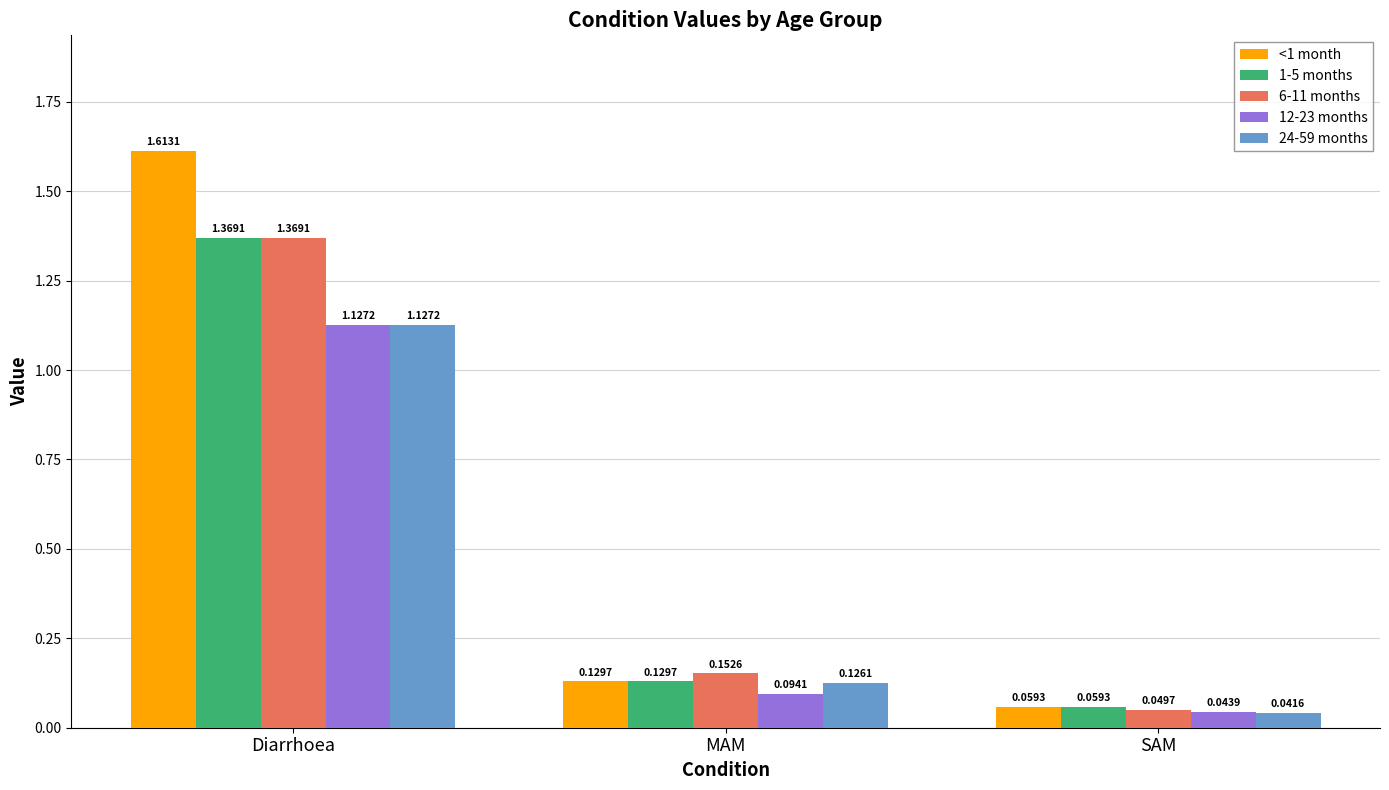

List the labels in order of 1-5 months value, smallest first.

SAM, MAM, Diarrhoea